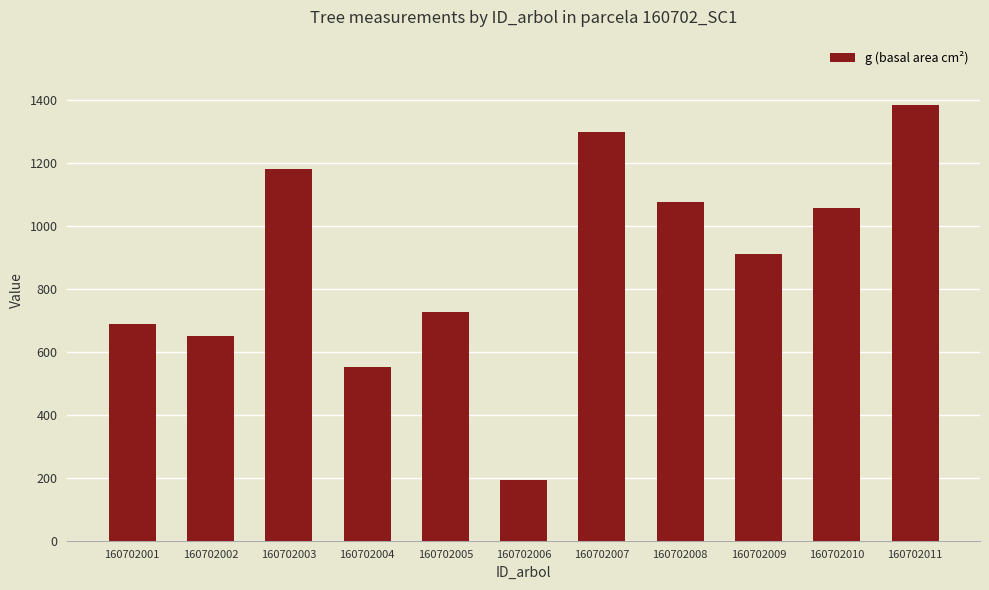

Which category has the lowest value across all series?

160702006